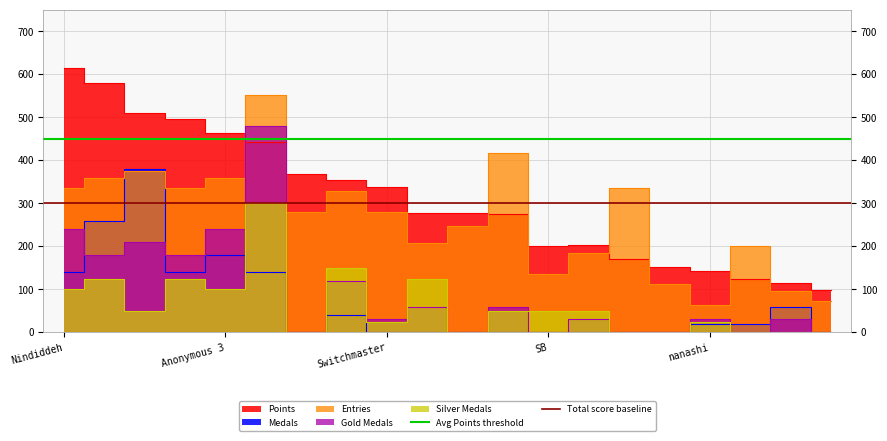

How many lines are shown in the chart?

2